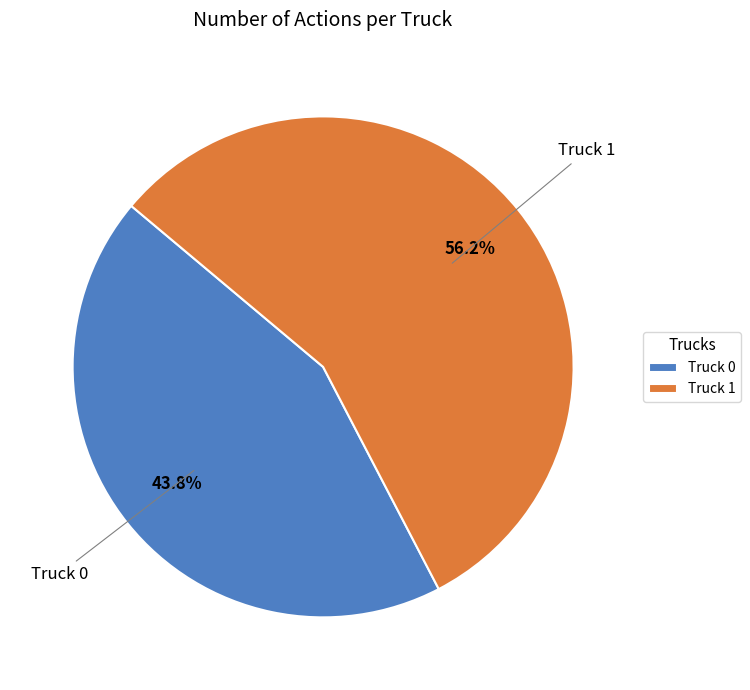

How many slices are in this pie chart?

2